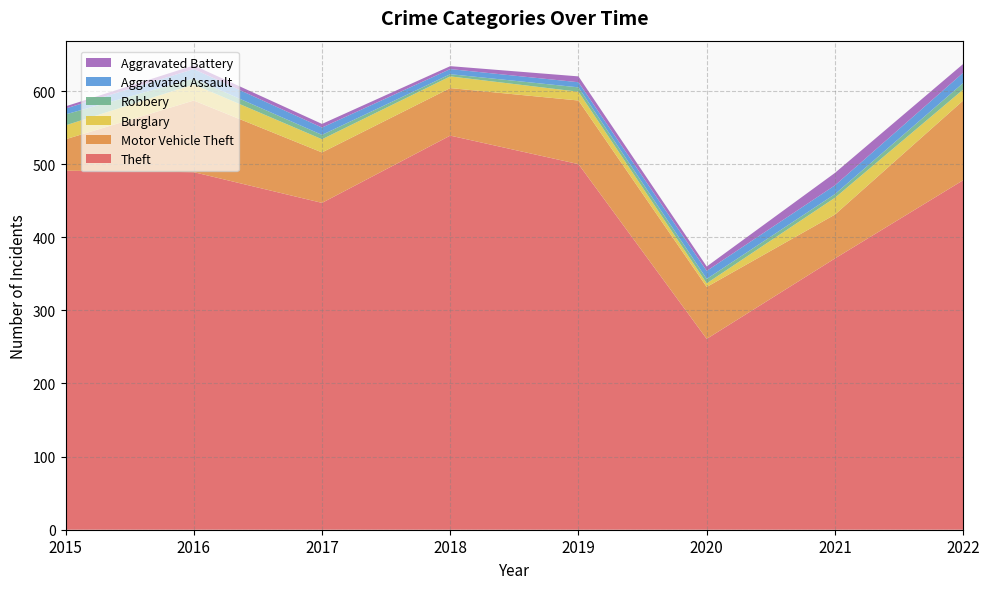

Reading left to right, list all the values displayed in this chart.

Theft: 2015=491	2016=489	2017=447	2018=539	2019=500	2020=261	2021=371	2022=478
Motor Vehicle Theft: 2015=43	2016=98	2017=69	2018=65	2019=87	2020=71	2021=60	2022=109
Burglary: 2015=19	2016=22	2017=18	2018=16	2019=12	2020=5	2021=23	2022=15
Robbery: 2015=15	2016=8	2017=6	2018=3	2019=6	2020=6	2021=5	2022=9
Aggravated Assault: 2015=8	2016=13	2017=10	2018=7	2019=7	2020=11	2021=12	2022=14
Aggravated Battery: 2015=3	2016=5	2017=5	2018=4	2019=8	2020=6	2021=17	2022=12